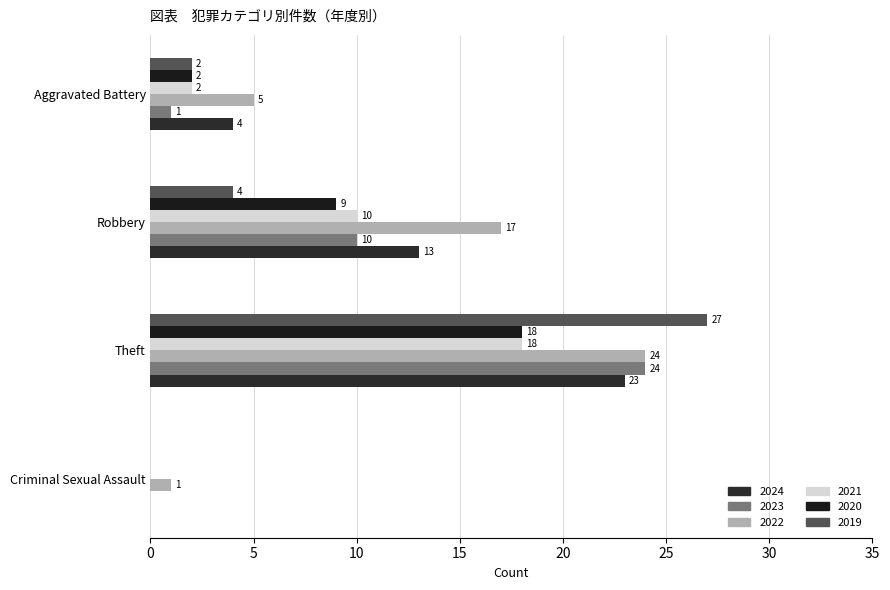

How many distinct data groups are displayed?

6